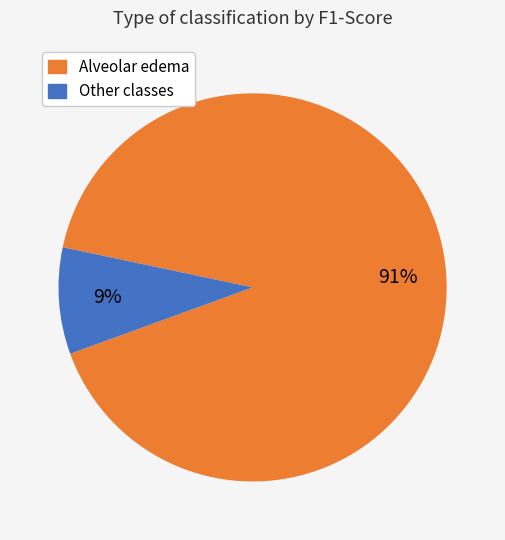

Is the sum of Other classes and Alveolar edema greater than half?

Yes